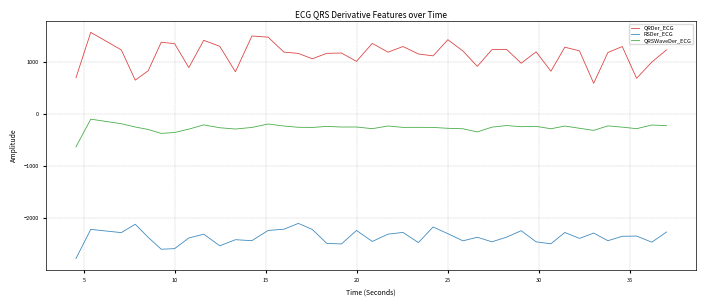

What is the smallest value displayed?

-2781.7